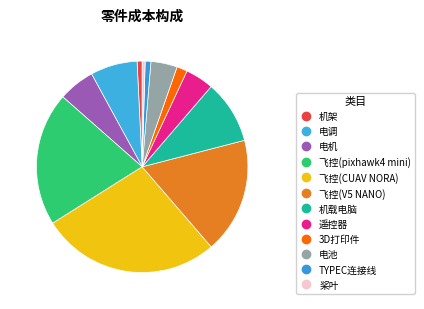

To the nearest percent, what portion does 电机 represent?

6%